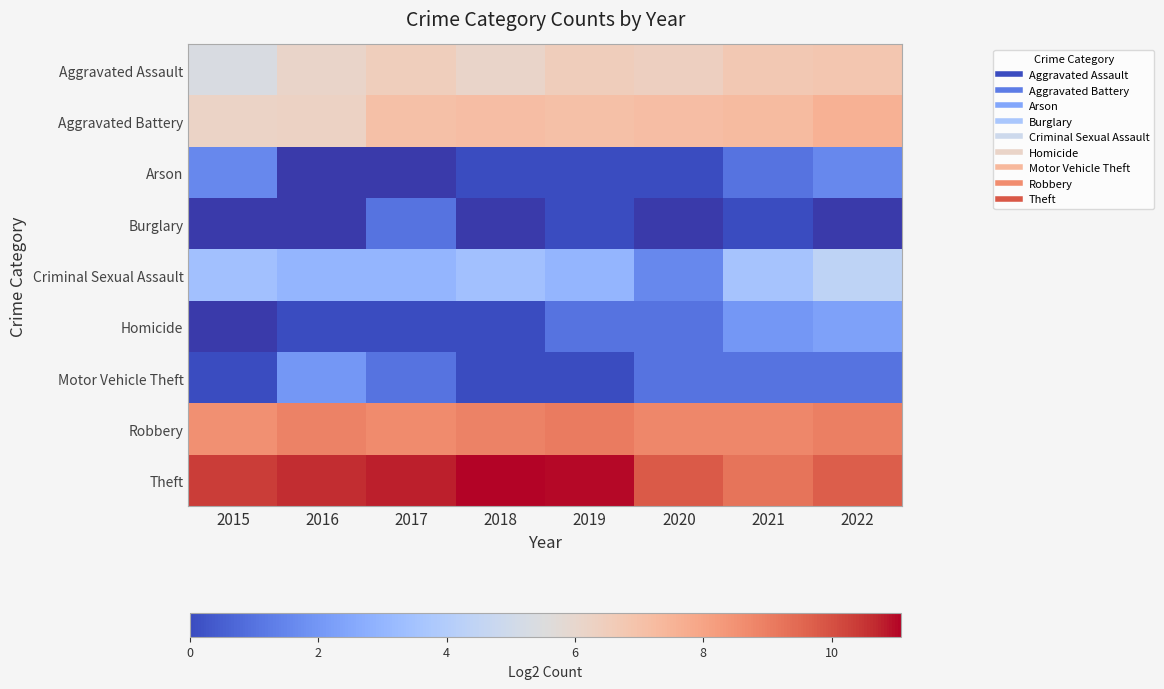

What value does the Homicide series have at 2021?

2.0